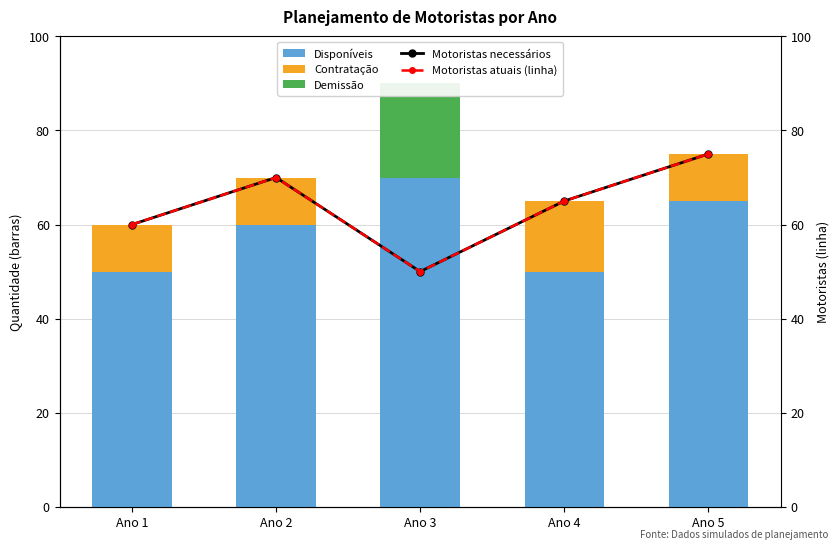

Which series has the largest total across all categories?

Motoristas necessários